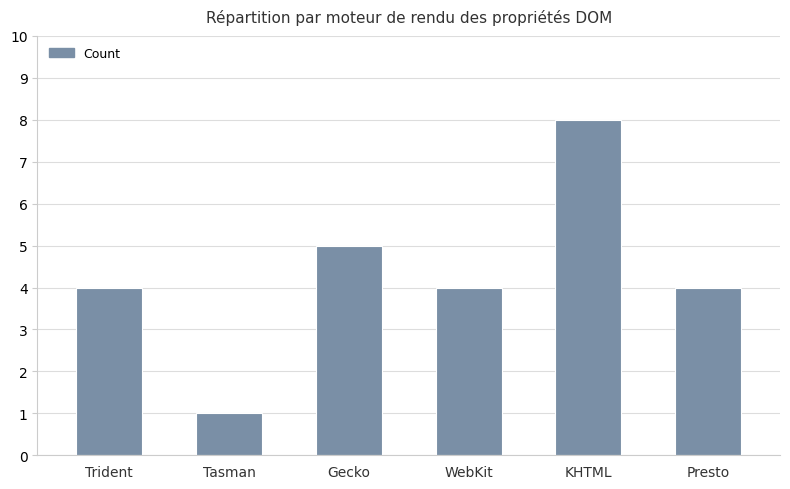

How many series are shown in this chart?

1